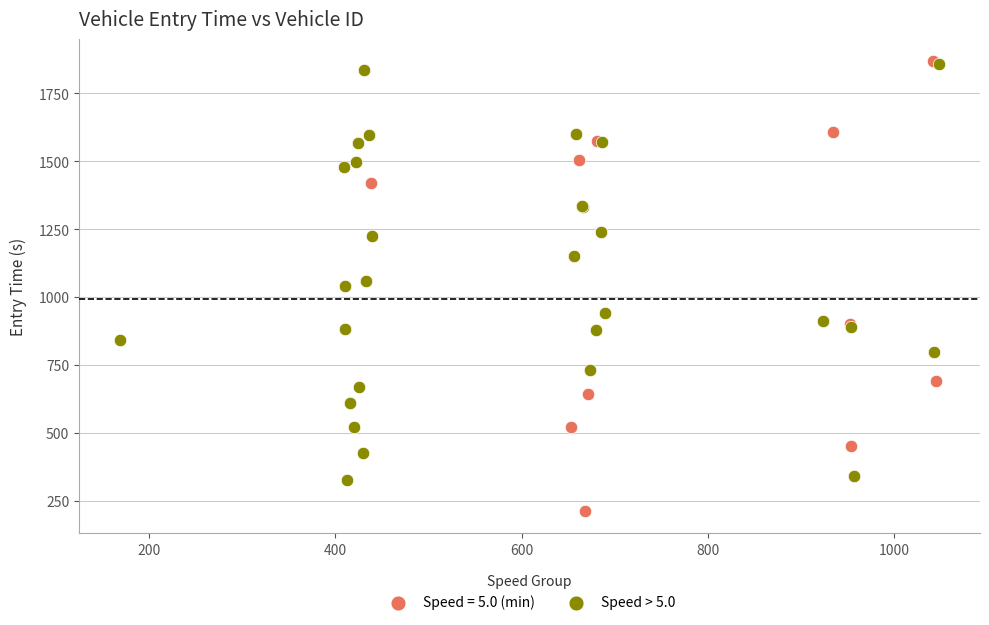

Which series reaches the minimum Y coordinate?

Speed = 5.0 (min)